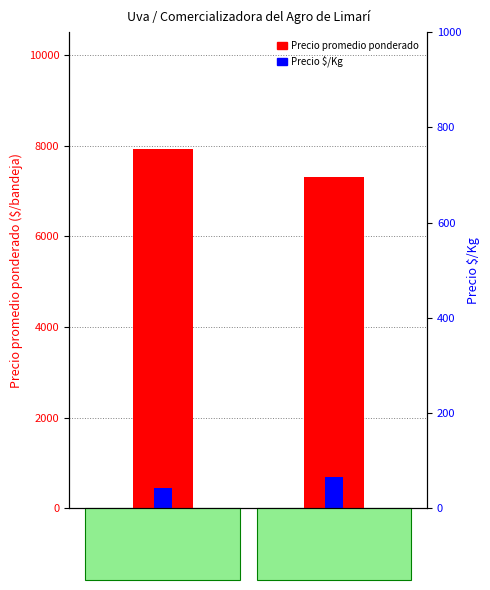

Reading left to right, transcribe all the data shown in this chart.

Precio promedio ponderado: $/bandeja
18
kilos=7917	$/bandeja
10
kilos=7313
Precio $/Kg: $/bandeja
18
kilos=445	$/bandeja
10
kilos=700